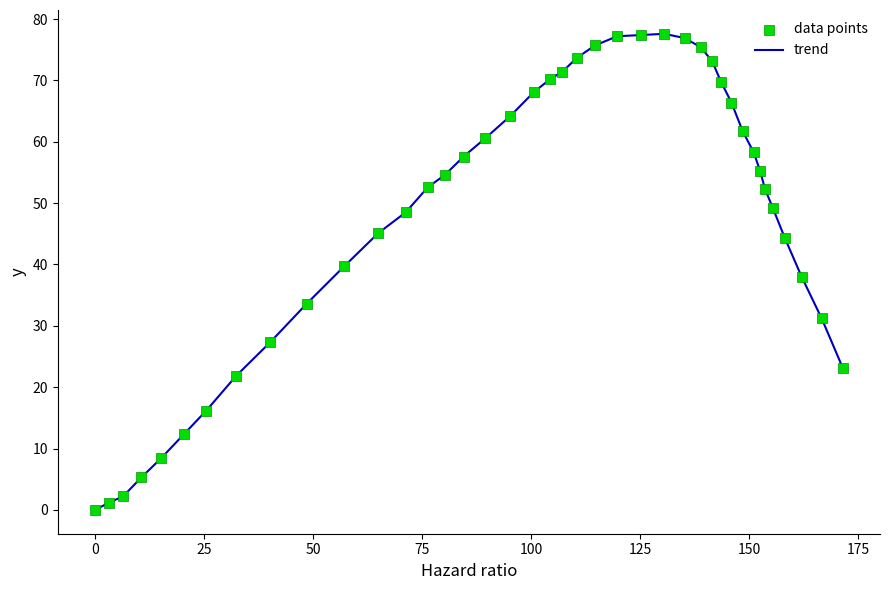

What is the difference between the maximum and minimum values?

77.6